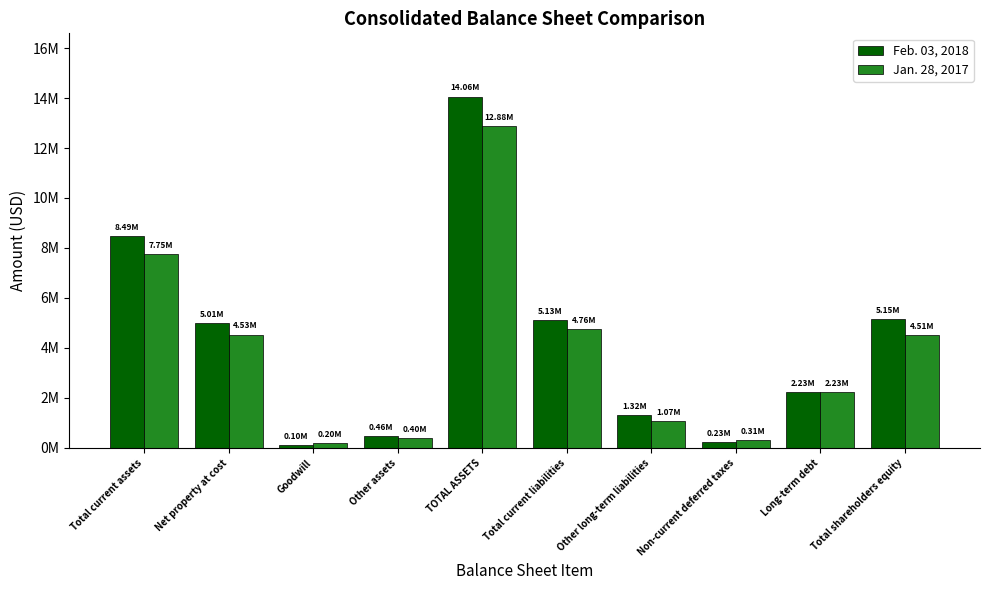

What is the value of the Feb. 03, 2018 bar at the 1st from the left?

8485727